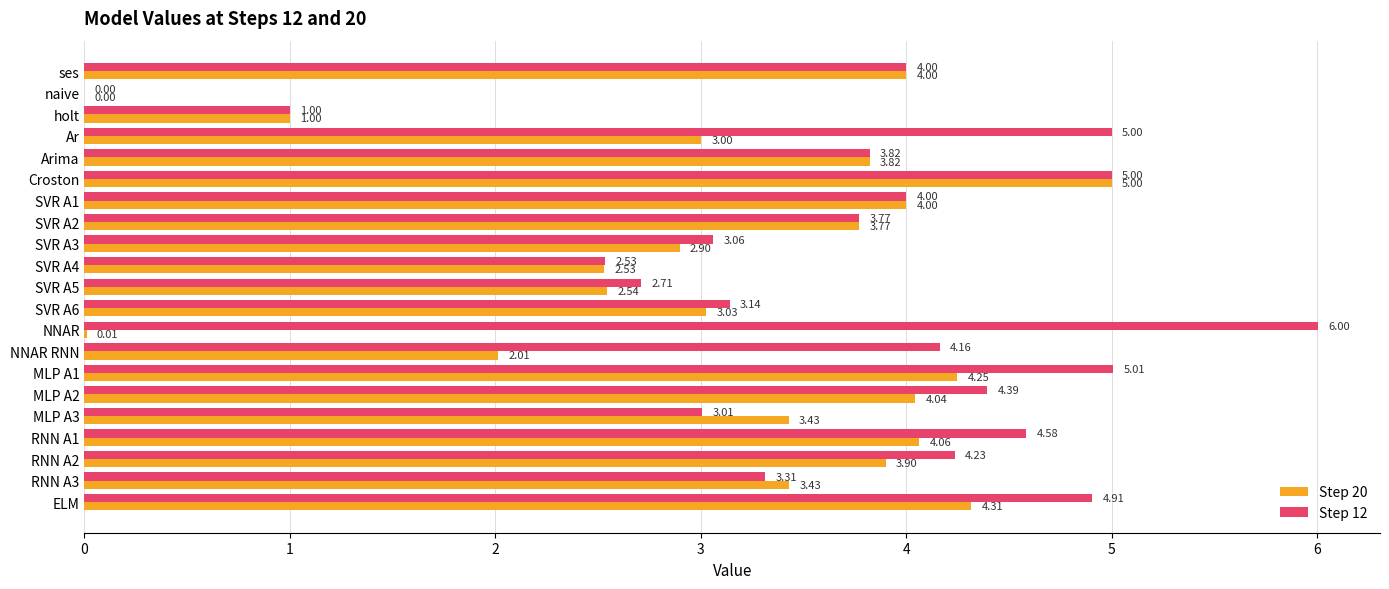

What is the average value of the Step 12 series?

3.7